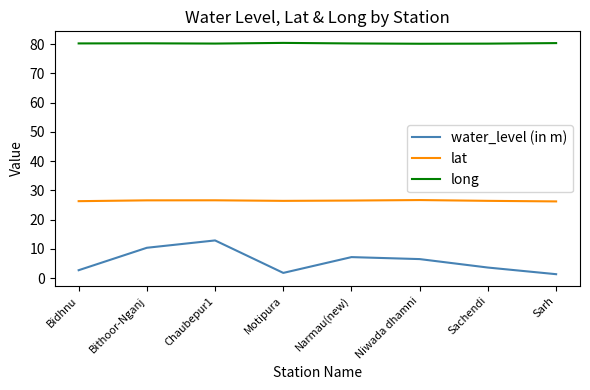

True or false: water_level (in m) and lat intersect in this chart.

False